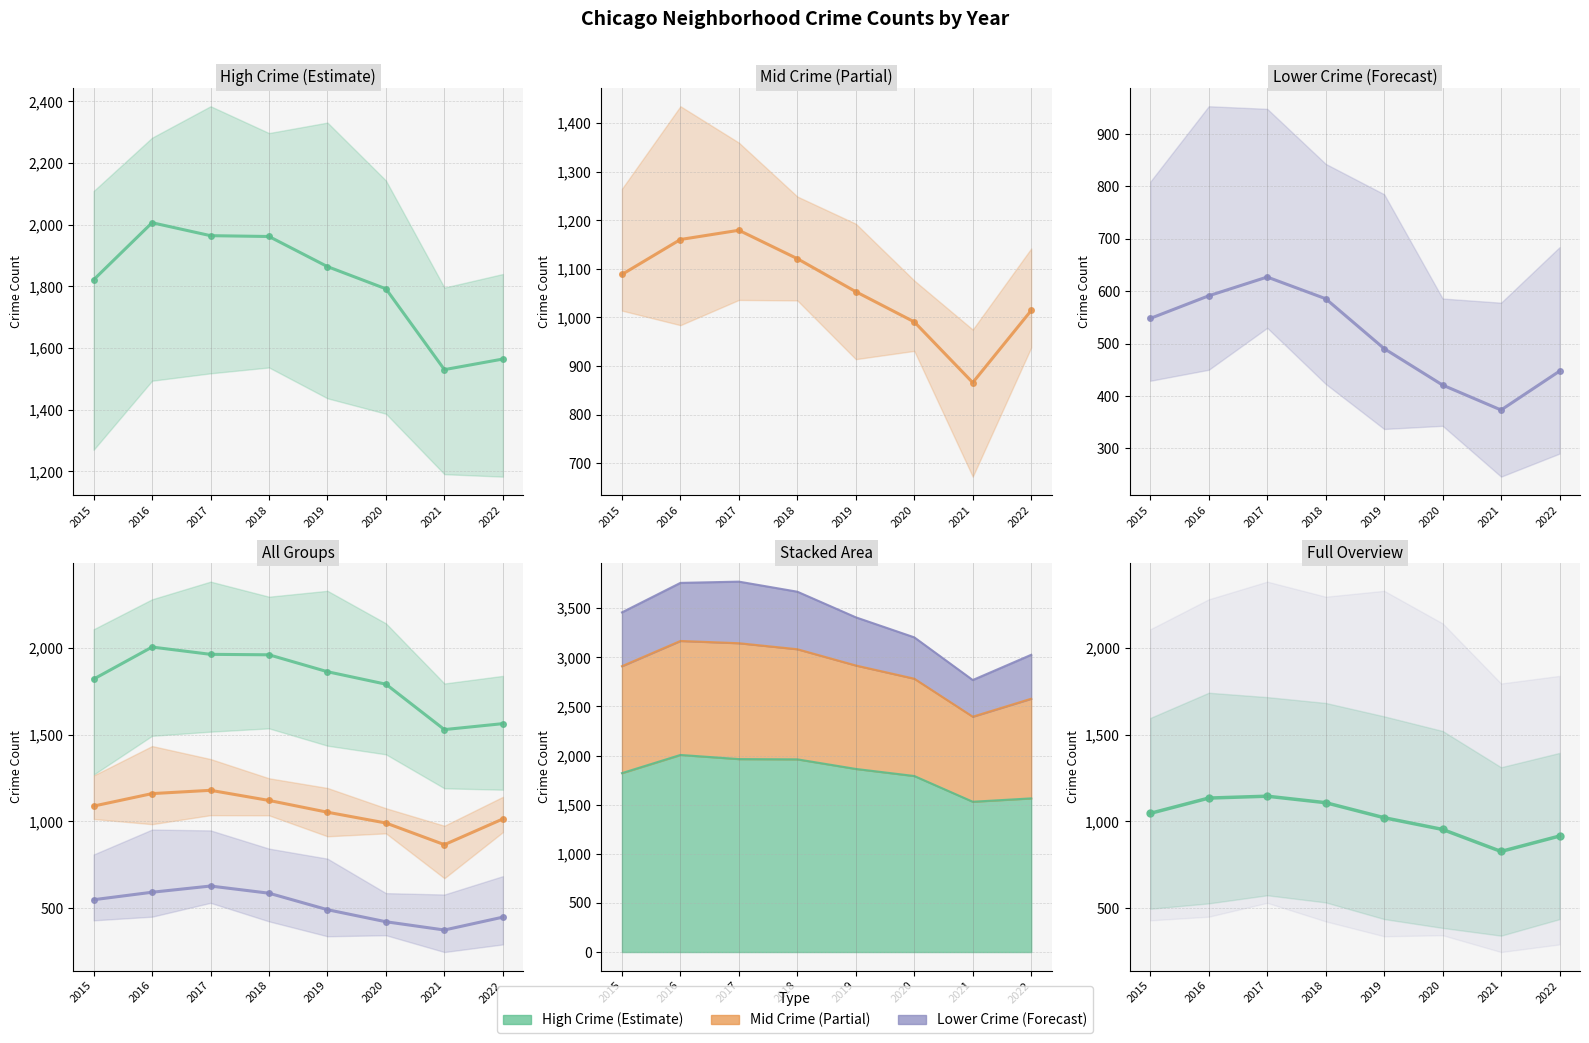

At which label does Mean (all 12 neighb.) reach its peak?

2017